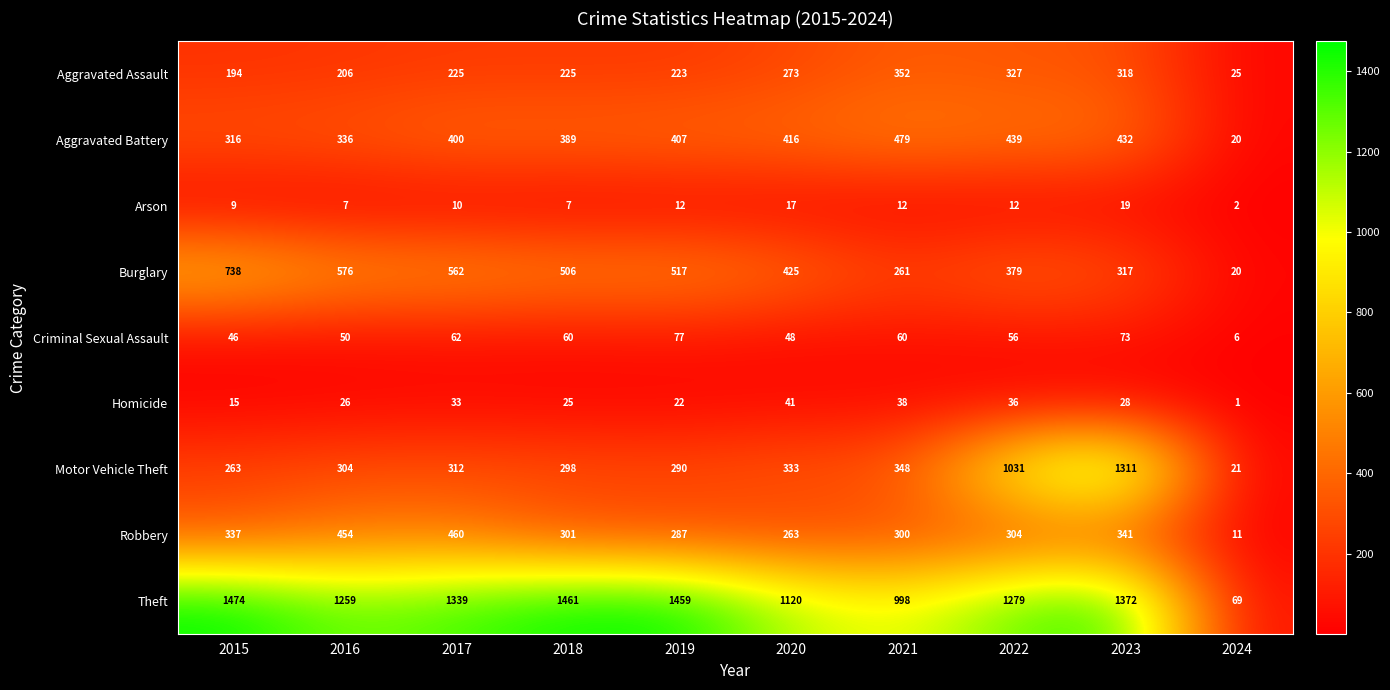

Rank the series at 2022 from lowest to highest value.

Arson, Homicide, Criminal Sexual Assault, Robbery, Aggravated Assault, Burglary, Aggravated Battery, Motor Vehicle Theft, Theft